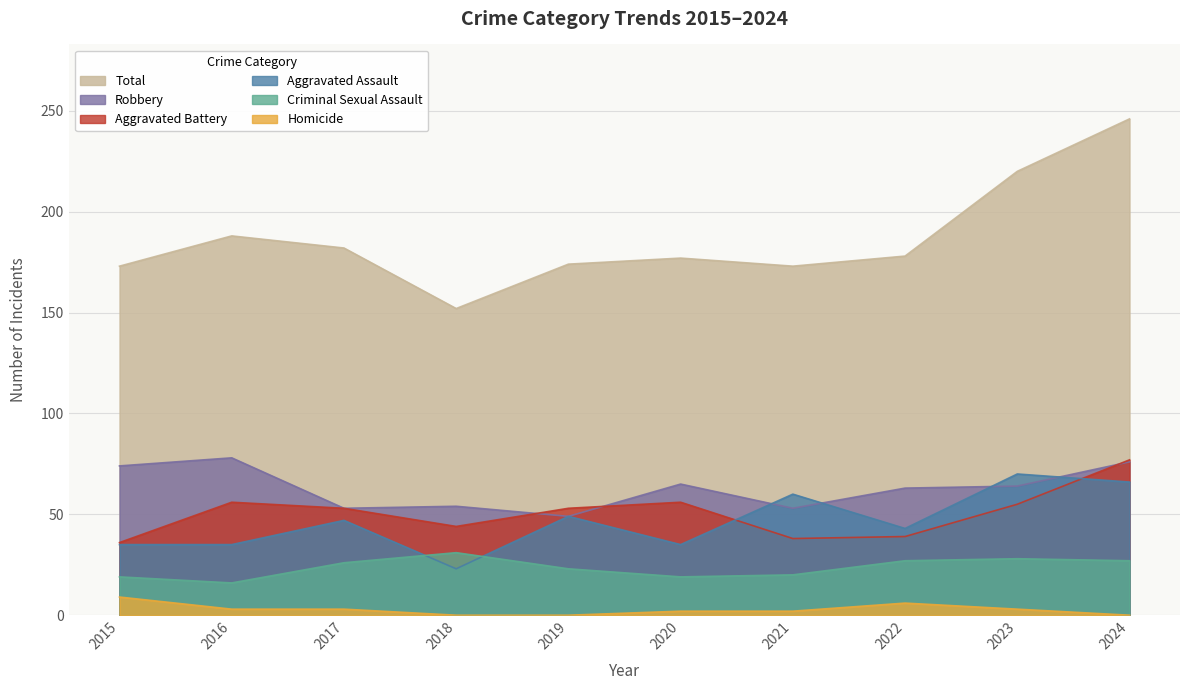

The Homicide series shows 3 at 2017. True or false?

True